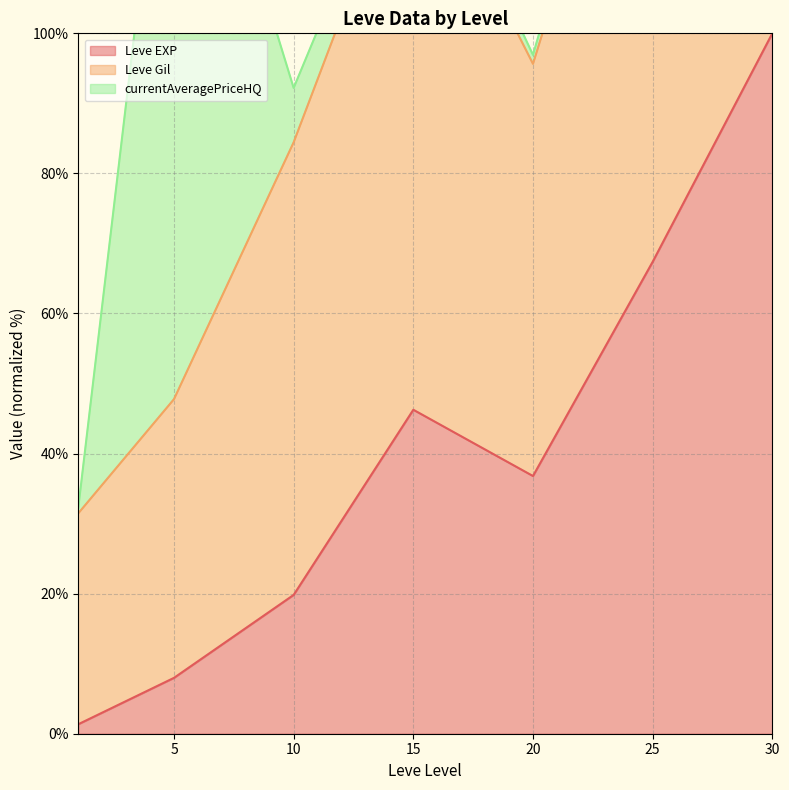

How many lines are shown in the chart?

3